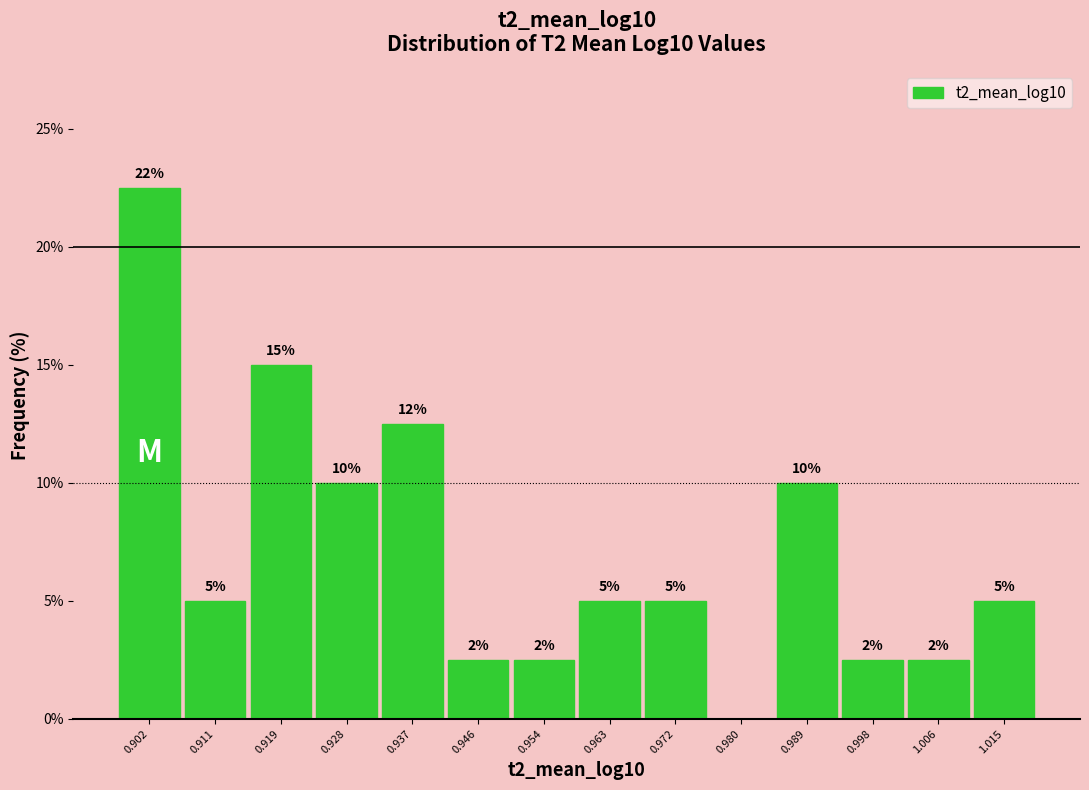

Which range on the x-axis has the tallest bar?

0.898 to 0.906